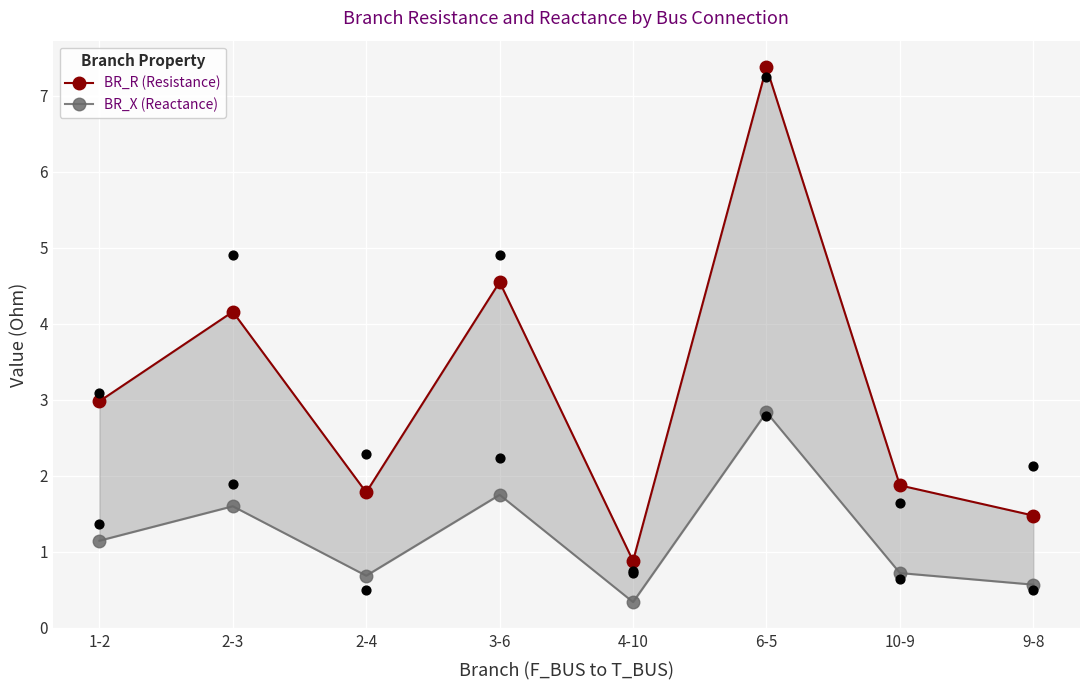

At how many categories does at least one series exceed 2?

4